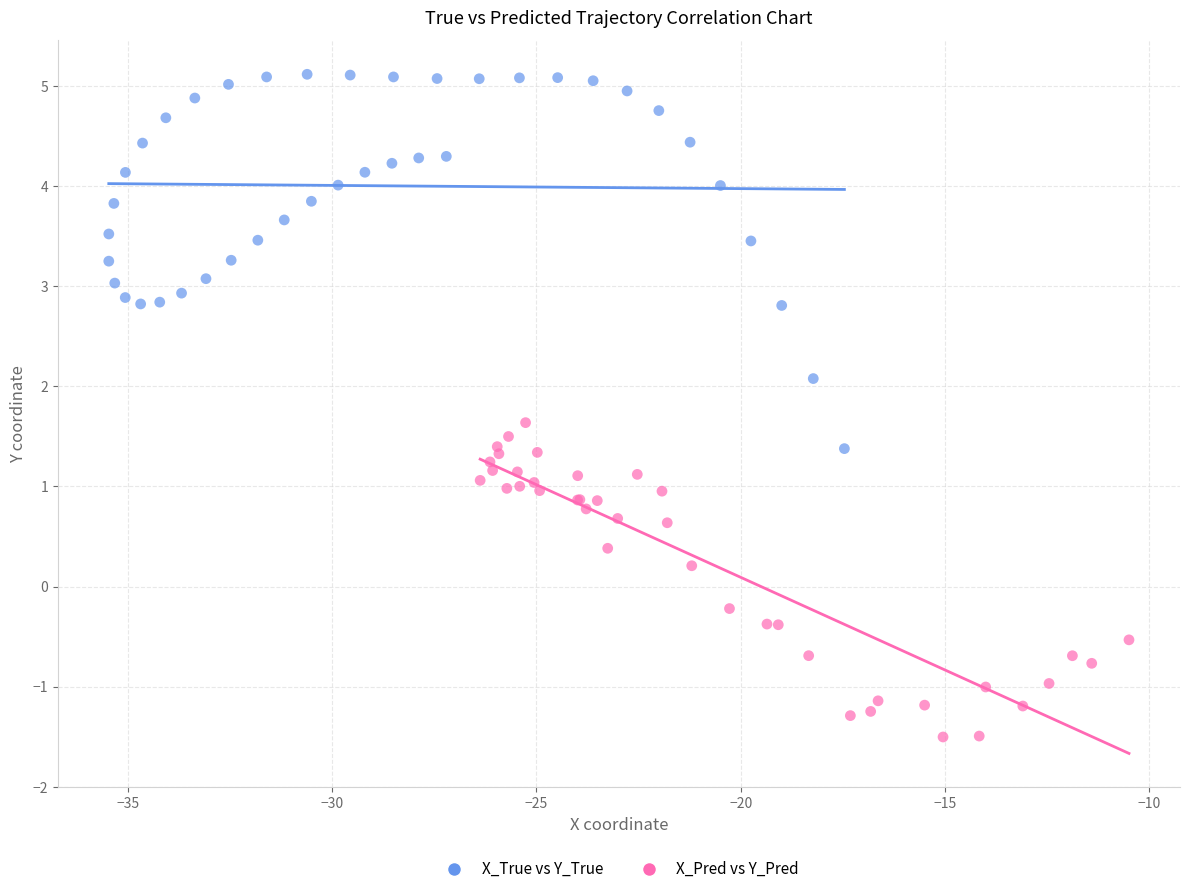

Which series reaches the minimum Y coordinate?

X_Pred vs Y_Pred